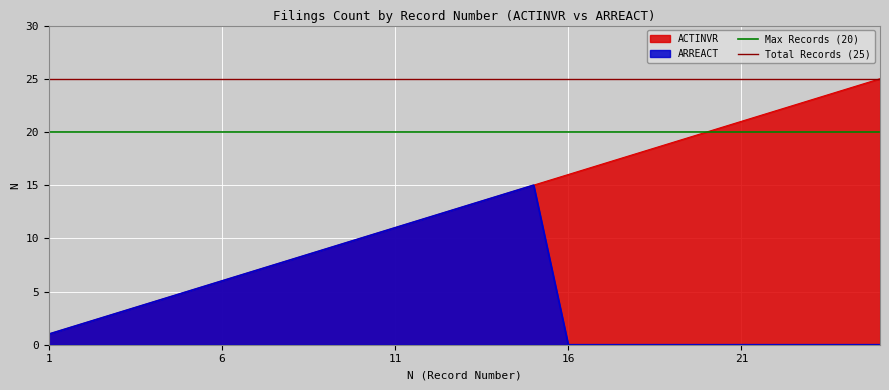

Is it true that Total Records (25) equals 10 at 1?

False